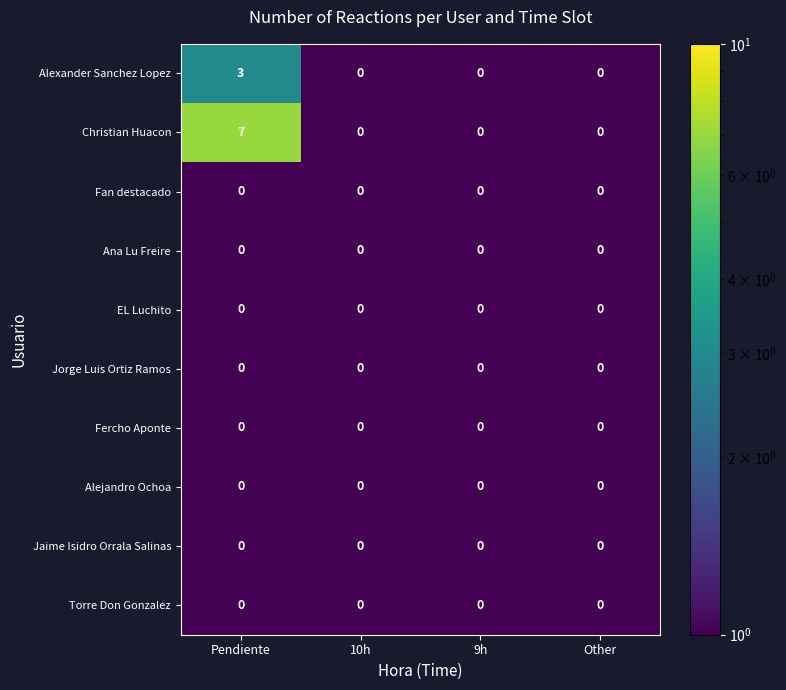

What is the smallest value displayed?

0